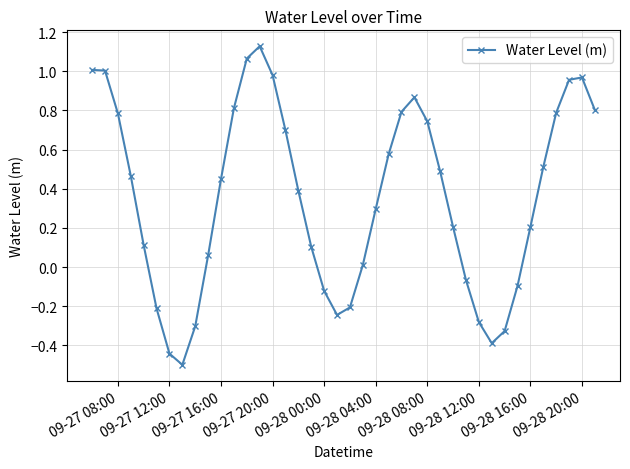

What is the smallest value displayed?

-0.5